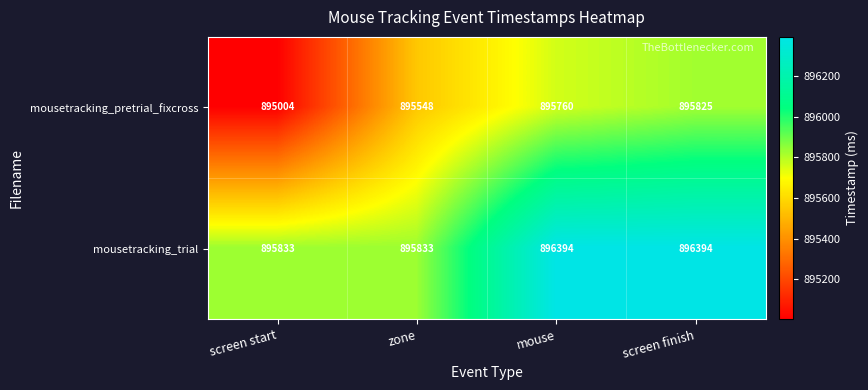

Reading right to left, list all the values displayed in this chart.

mousetracking_pretrial_fixcross: screen finish=895825	mouse=895760	zone=895548	screen start=895004
mousetracking_trial: screen finish=896394	mouse=896394	zone=895833	screen start=895833